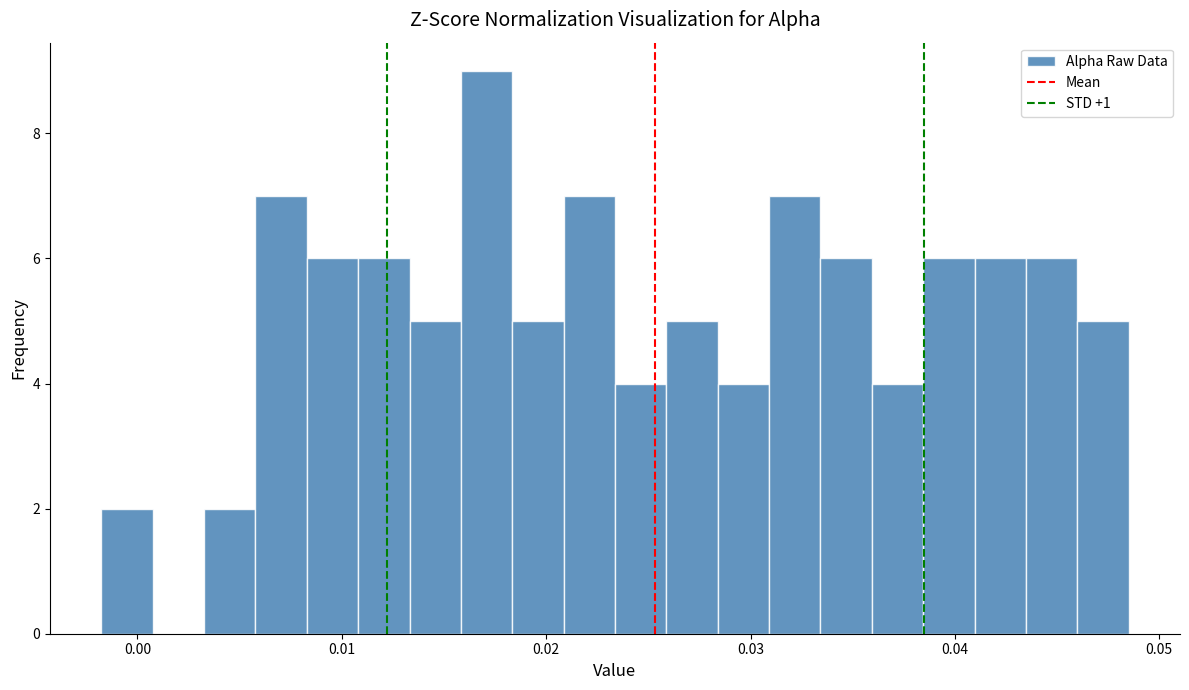

Read against the x-axis, roughly where is the centre of the tallest bar?

0.017